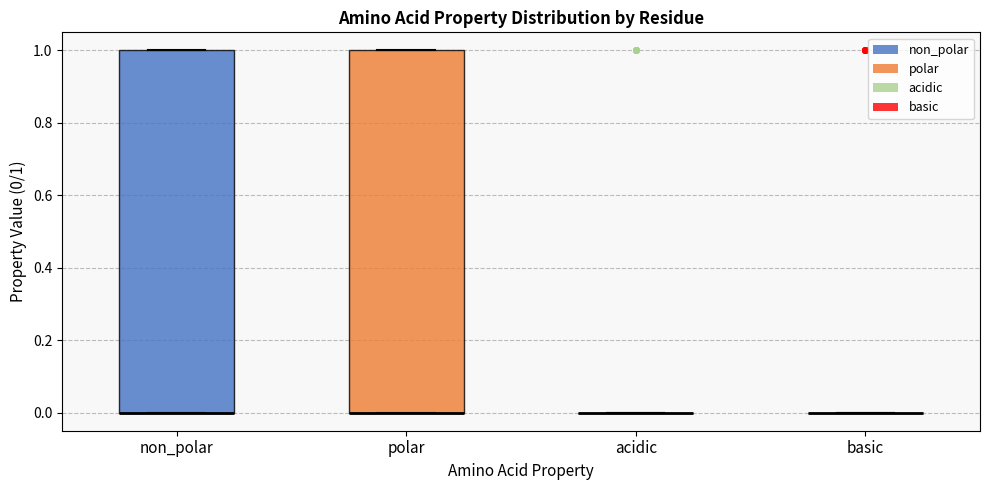

Reading left to right, read every box against the y-axis: the position of its median line, the range the box covers, and the ends of its whiskers. The values are not printed on the chart, so give them approximately, as read against the axis.

non_polar: median 0 (drawn on the box's lower edge), box 0 to 1, whiskers 0 to 1
polar: median 0 (drawn on the box's lower edge), box 0 to 1, whiskers 0 to 1
acidic: box collapsed to a line at 0, whiskers 0 to 0
basic: box collapsed to a line at 0, whiskers 0 to 0